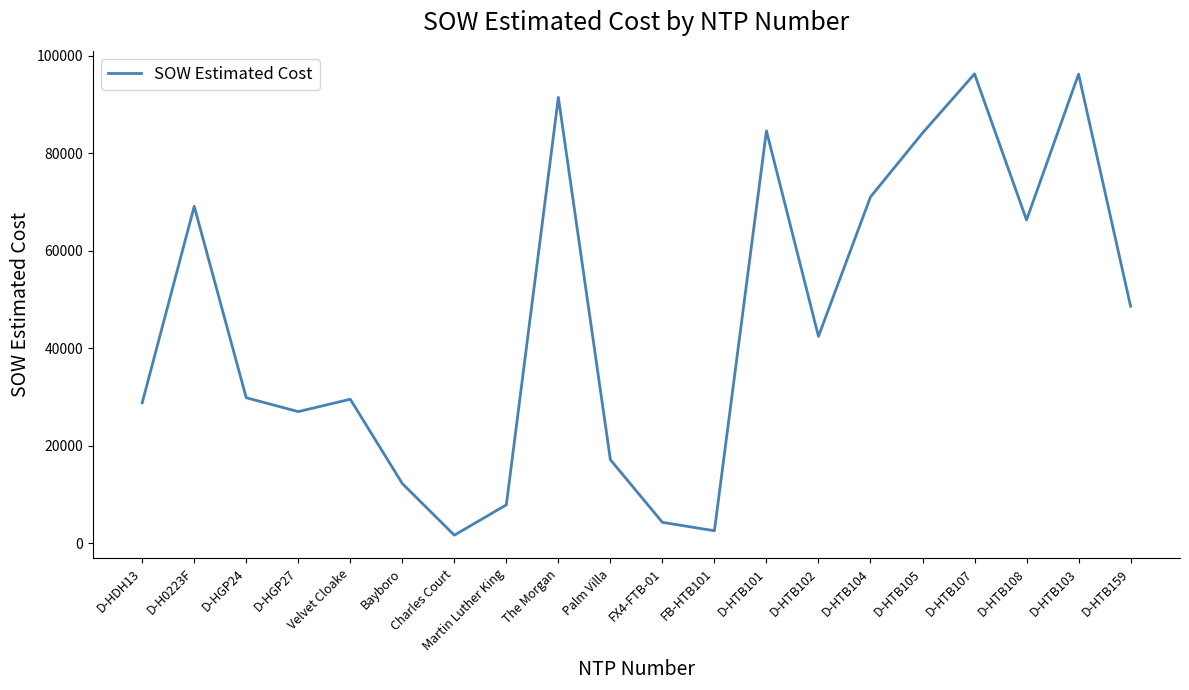

What is the smallest value displayed?

1618.8